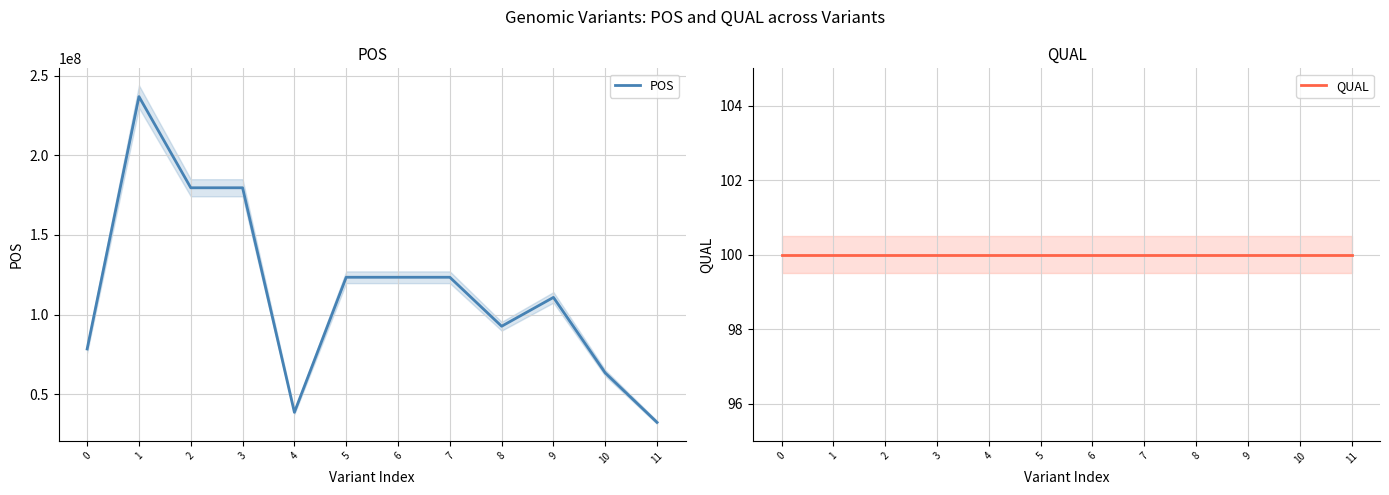

True or false: POS has more than 2 points higher than both neighbors.

True